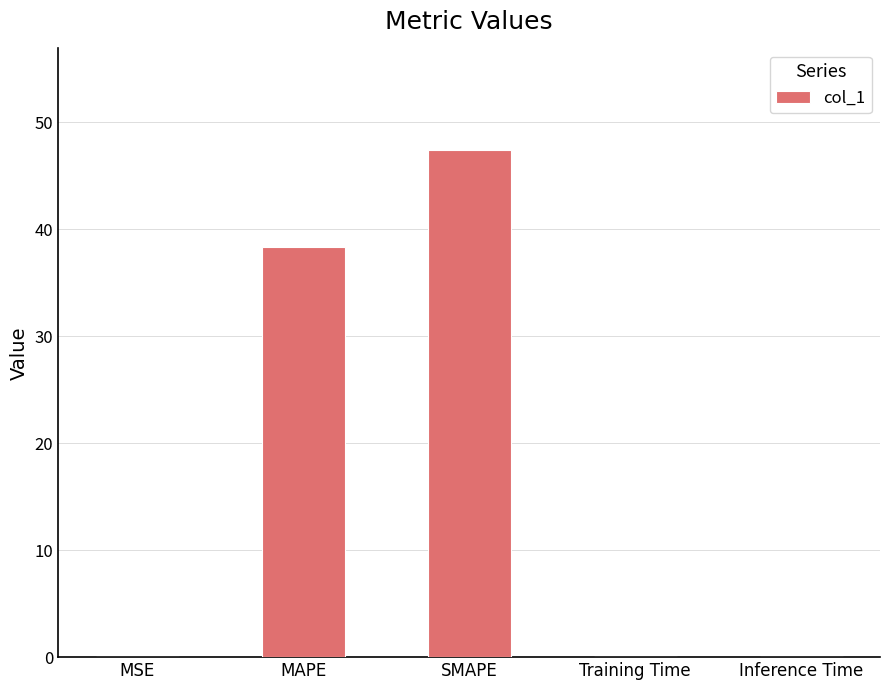

Are the bars horizontal?

No